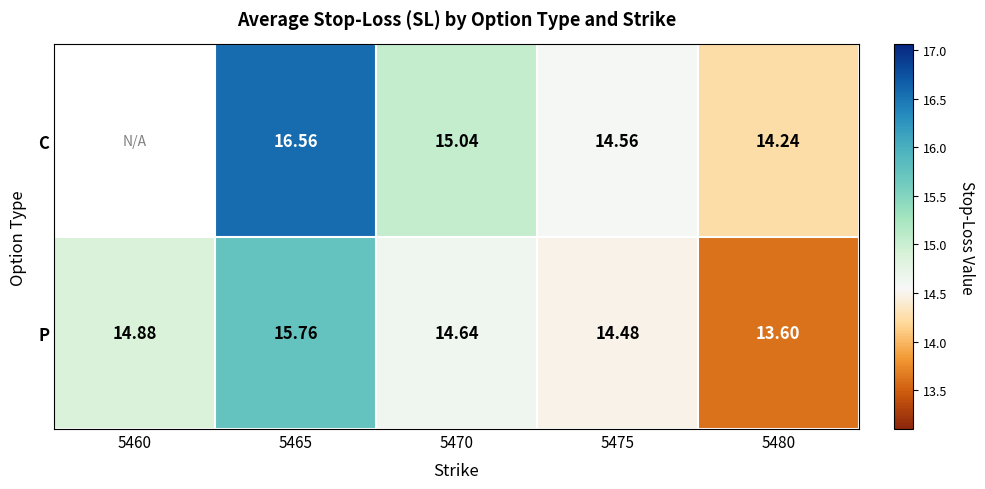

How many data points in P are less than 14?

1